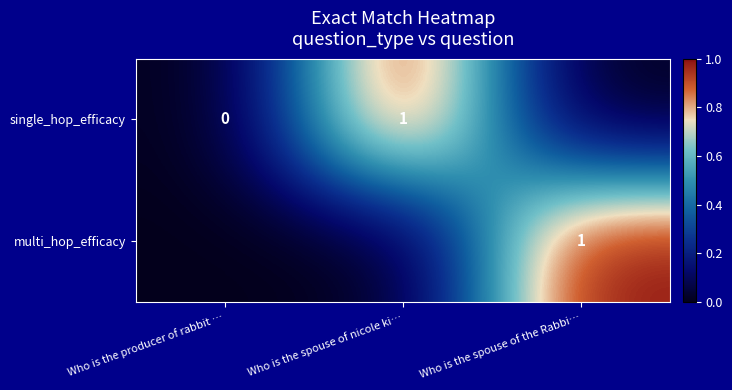

Is it true that single_hop_efficacy equals 0 at Who is the spouse of nicole ki…?

False